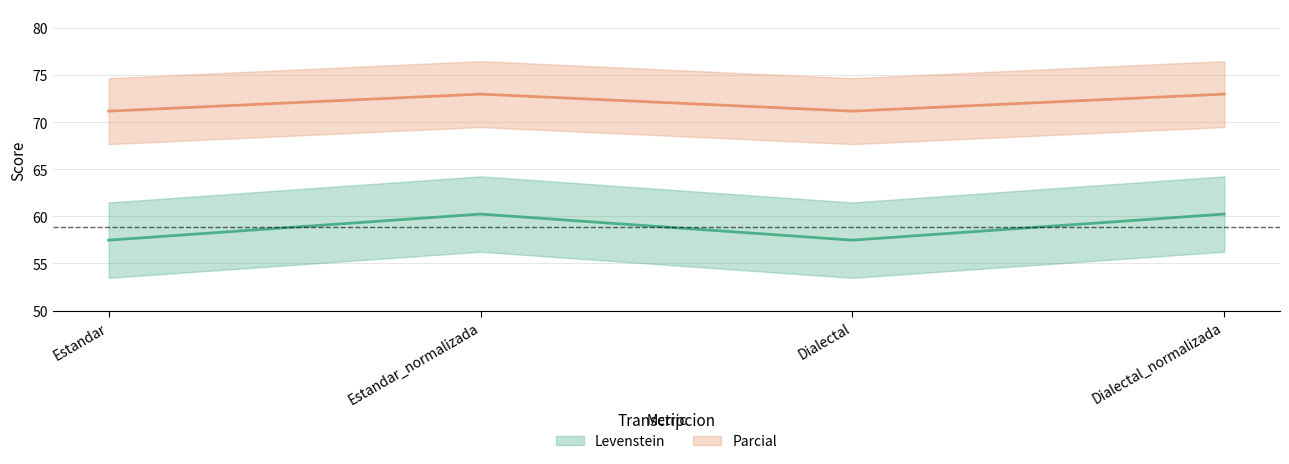

True or false: Levenstein and Parcial cross at least once.

False